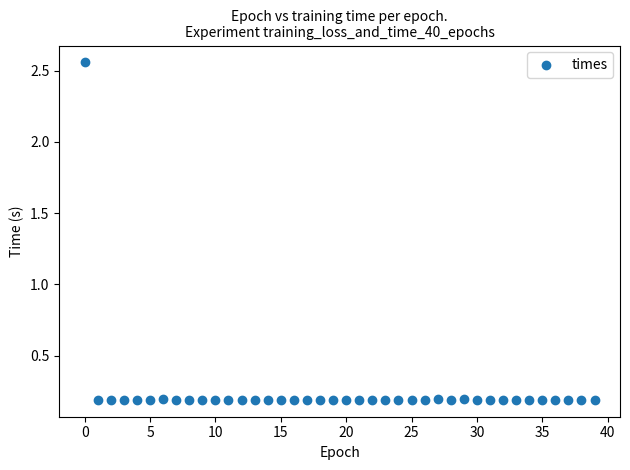

What is the range of Y values (max minus min)?

2.4